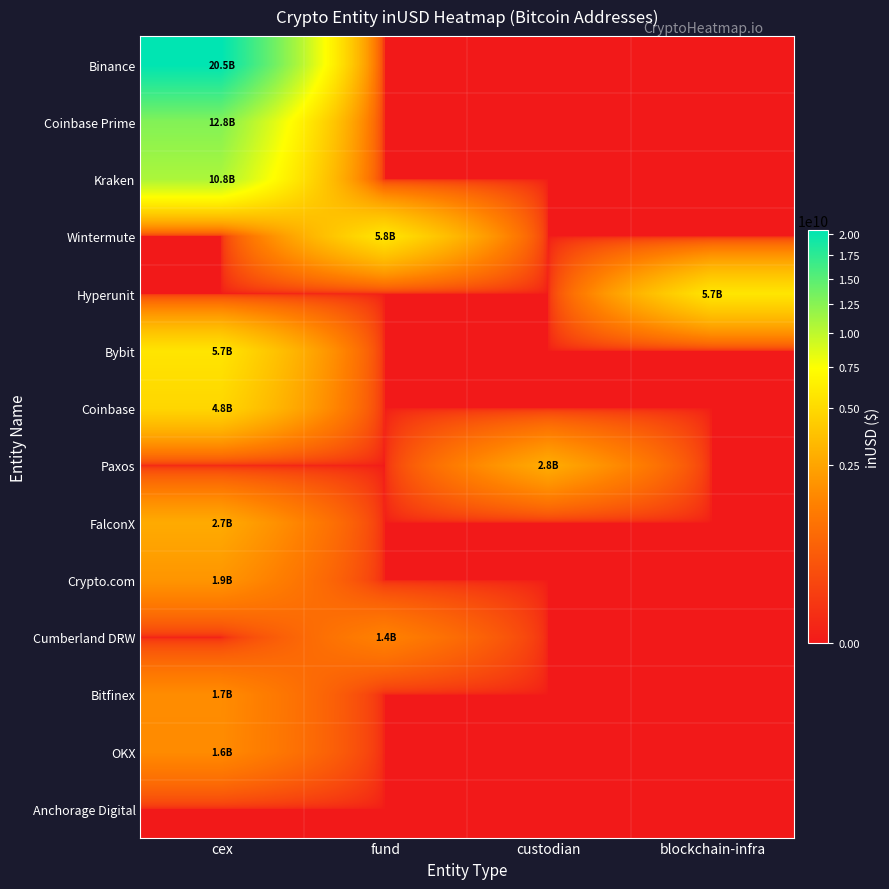

Reading left to right, extract all data points from this chart.

Binance: cex=20455316468.6	fund=0.0	custodian=0.0	blockchain-infra=0.0
Coinbase Prime: cex=12764653412.0	fund=0.0	custodian=0.0	blockchain-infra=0.0
Kraken: cex=10793456270.5	fund=0.0	custodian=0.0	blockchain-infra=0.0
Wintermute: cex=0.0	fund=5777895245.3	custodian=0.0	blockchain-infra=0.0
Hyperunit: cex=0.0	fund=0.0	custodian=0.0	blockchain-infra=5741191976.8
Bybit: cex=5675591191.5	fund=0.0	custodian=0.0	blockchain-infra=0.0
Coinbase: cex=4819931789.3	fund=0.0	custodian=0.0	blockchain-infra=0.0
Paxos: cex=0.0	fund=0.0	custodian=2801482094.5	blockchain-infra=0.0
FalconX: cex=2740654629.1	fund=0.0	custodian=0.0	blockchain-infra=0.0
Crypto.com: cex=1944962986.7	fund=0.0	custodian=0.0	blockchain-infra=0.0
Cumberland DRW: cex=0.0	fund=1389437025.4	custodian=0.0	blockchain-infra=0.0
Bitfinex: cex=1685829030.7	fund=0.0	custodian=0.0	blockchain-infra=0.0
OKX: cex=1647827321.2	fund=0.0	custodian=0.0	blockchain-infra=0.0
Anchorage Digital: cex=0.0	fund=0.0	custodian=0.0	blockchain-infra=0.0